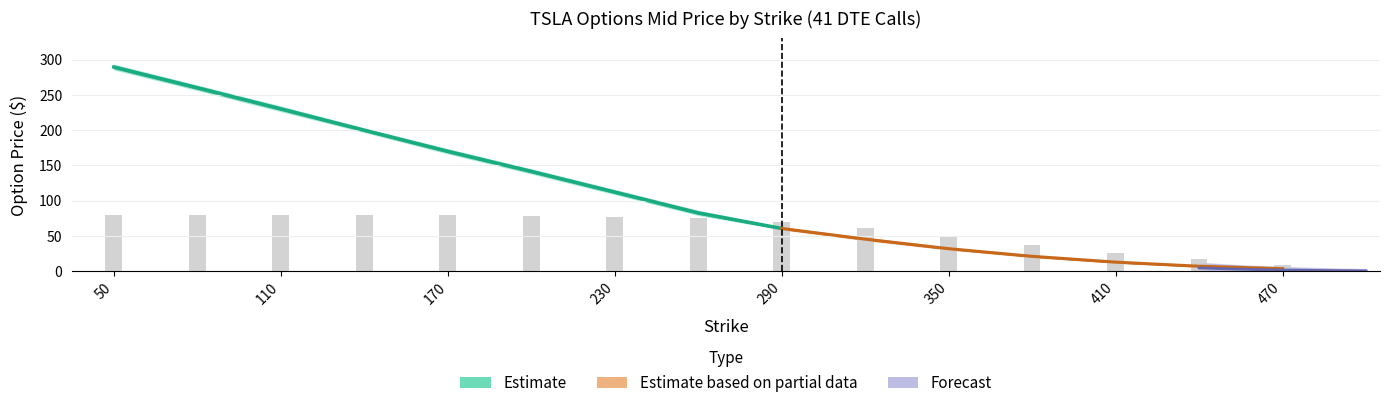

What is the difference between the Mid values at 290 and 200?

80.9